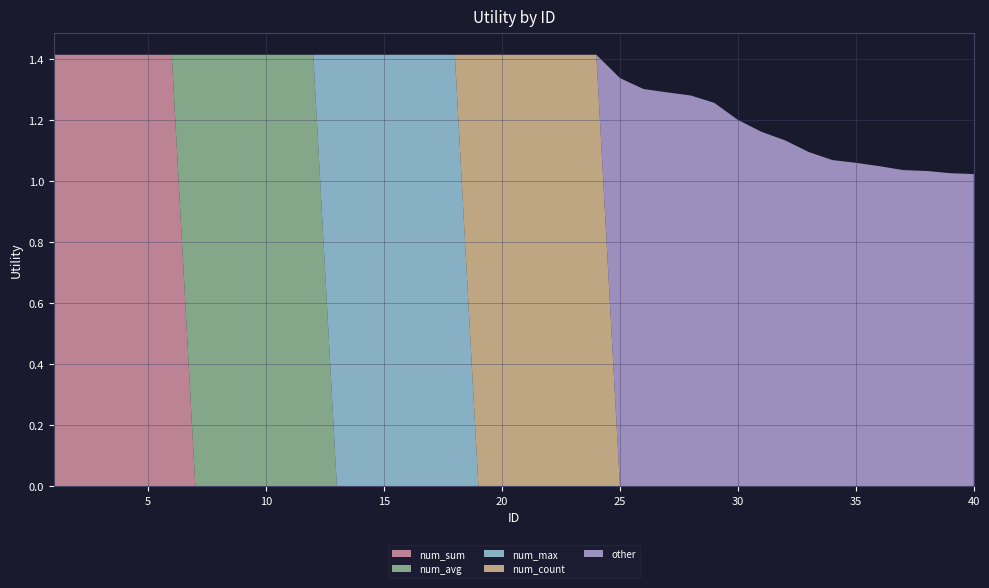

Reading right to left, list all the values displayed in this chart.

num_sum: 0.0	0.0	0.0	0.0	0.0	0.0	0.0	0.0	0.0	0.0	0.0	0.0	0.0	0.0	0.0	0.0	0.0	0.0	0.0	0.0	0.0	0.0	0.0	0.0	0.0	0.0	0.0	0.0	0.0	0.0	0.0	0.0	0.0	0.0	1.4	1.4	1.4	1.4	1.4	1.4
num_avg: 0.0	0.0	0.0	0.0	0.0	0.0	0.0	0.0	0.0	0.0	0.0	0.0	0.0	0.0	0.0	0.0	0.0	0.0	0.0	0.0	0.0	0.0	0.0	0.0	0.0	0.0	0.0	0.0	1.4	1.4	1.4	1.4	1.4	1.4	0.0	0.0	0.0	0.0	0.0	0.0
num_max: 0.0	0.0	0.0	0.0	0.0	0.0	0.0	0.0	0.0	0.0	0.0	0.0	0.0	0.0	0.0	0.0	0.0	0.0	0.0	0.0	0.0	0.0	1.4	1.4	1.4	1.4	1.4	1.4	0.0	0.0	0.0	0.0	0.0	0.0	0.0	0.0	0.0	0.0	0.0	0.0
num_count: 0.0	0.0	0.0	0.0	0.0	0.0	0.0	0.0	0.0	0.0	0.0	0.0	0.0	0.0	0.0	0.0	1.4	1.4	1.4	1.4	1.4	1.4	0.0	0.0	0.0	0.0	0.0	0.0	0.0	0.0	0.0	0.0	0.0	0.0	0.0	0.0	0.0	0.0	0.0	0.0
other: 1.0	1.0	1.0	1.0	1.0	1.1	1.1	1.1	1.1	1.2	1.2	1.3	1.3	1.3	1.3	1.3	0.0	0.0	0.0	0.0	0.0	0.0	0.0	0.0	0.0	0.0	0.0	0.0	0.0	0.0	0.0	0.0	0.0	0.0	0.0	0.0	0.0	0.0	0.0	0.0